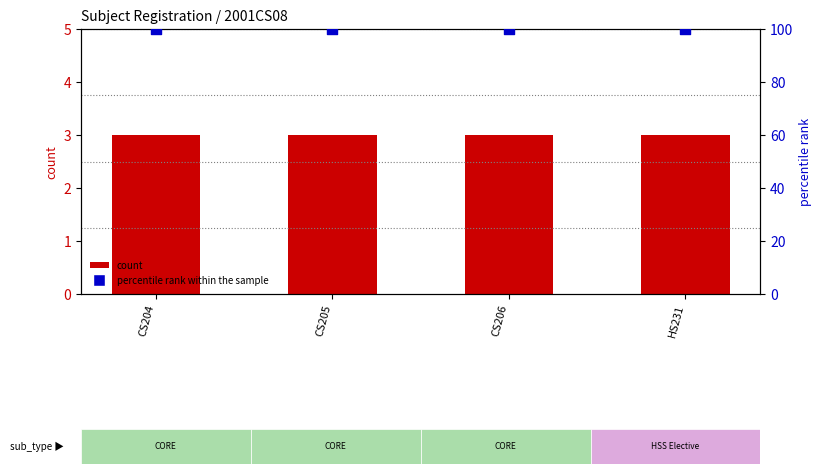

Which series has the largest total across all categories?

percentile rank within the sample